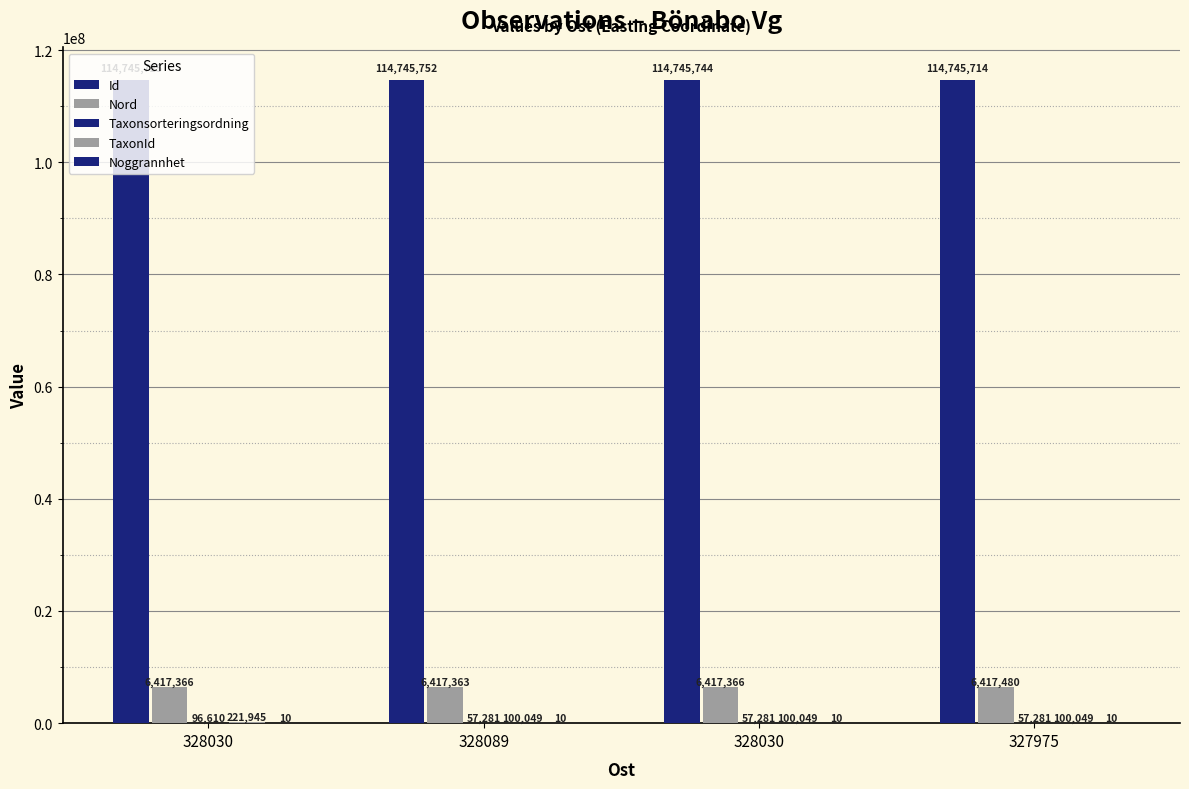

What is the smallest value displayed?

10